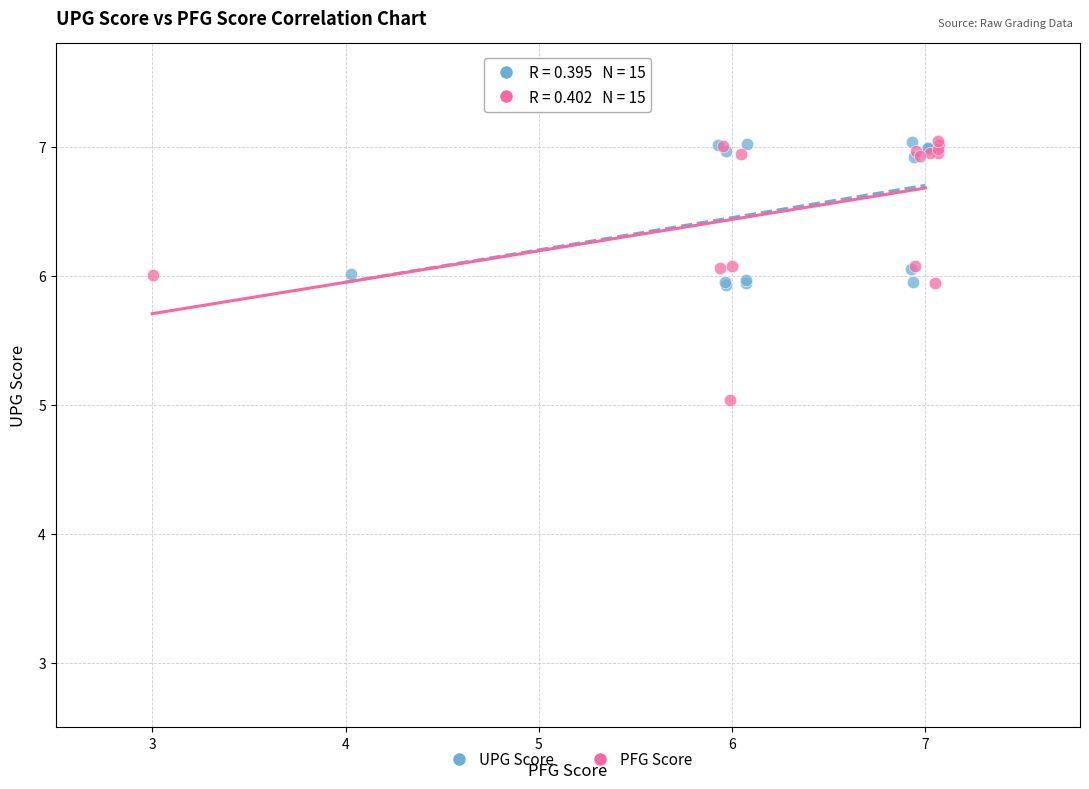

Which series has the widest spread of Y values?

PFG Score